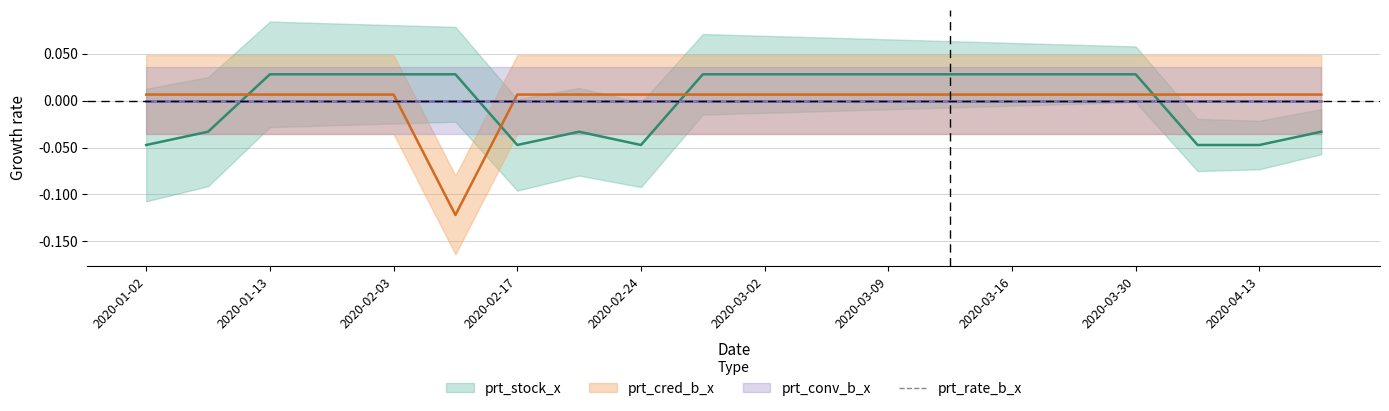

Reading left to right, list all the values displayed in this chart.

prt_stock_x: -0.0	-0.0	0.0	0.0	0.0	0.0	-0.0	-0.0	-0.0	0.0	0.0	0.0	0.0	0.0	0.0	0.0	0.0	-0.0	-0.0	-0.0
prt_cred_b_x: 0.0	0.0	0.0	0.0	0.0	-0.1	0.0	0.0	0.0	0.0	0.0	0.0	0.0	0.0	0.0	0.0	0.0	0.0	0.0	0.0